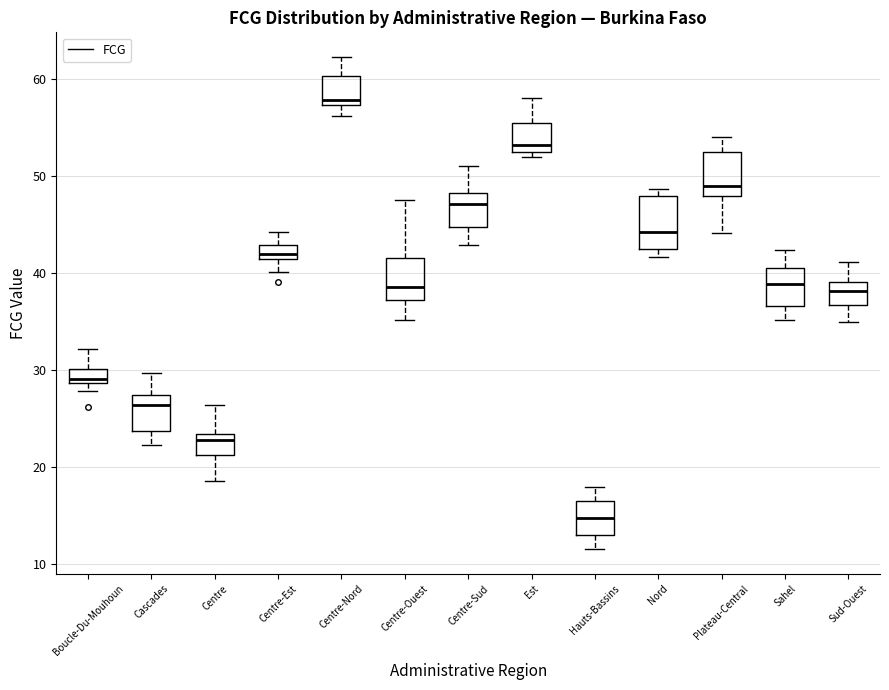

Where is the lower edge of the box for Cascades on the y-axis? The values are not printed on the chart, so give them approximately, as read against the axis.

24